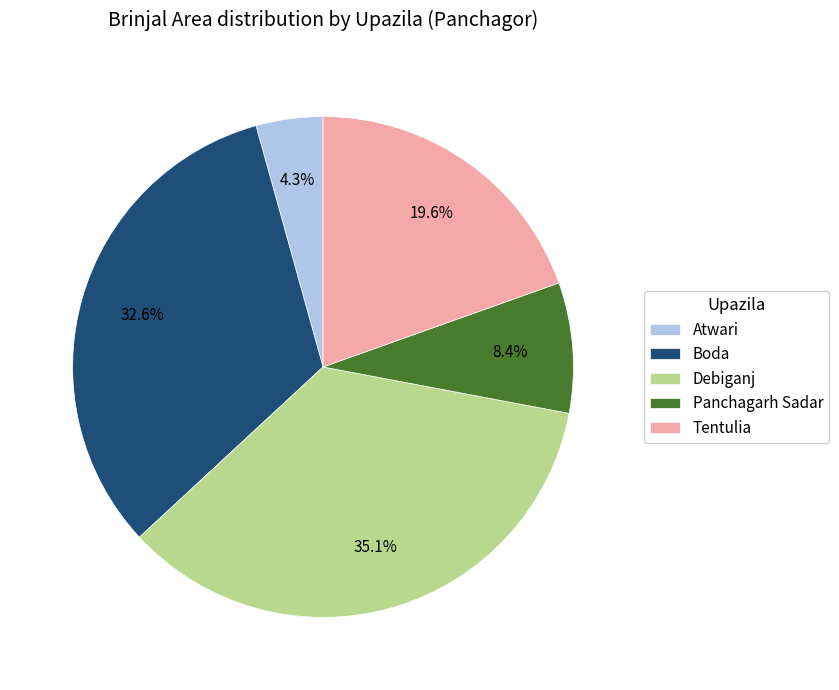

Is there a majority slice in this chart?

No